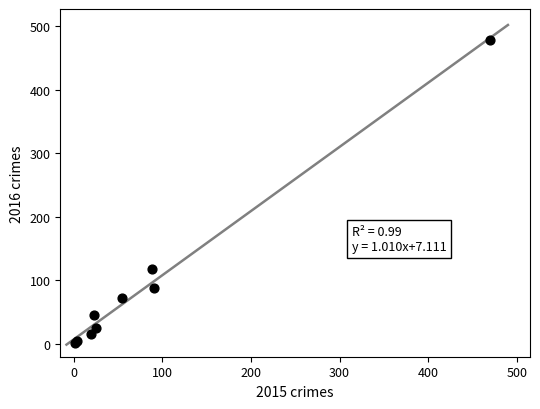

What Y value in the scatter plot is closest to 240?

118